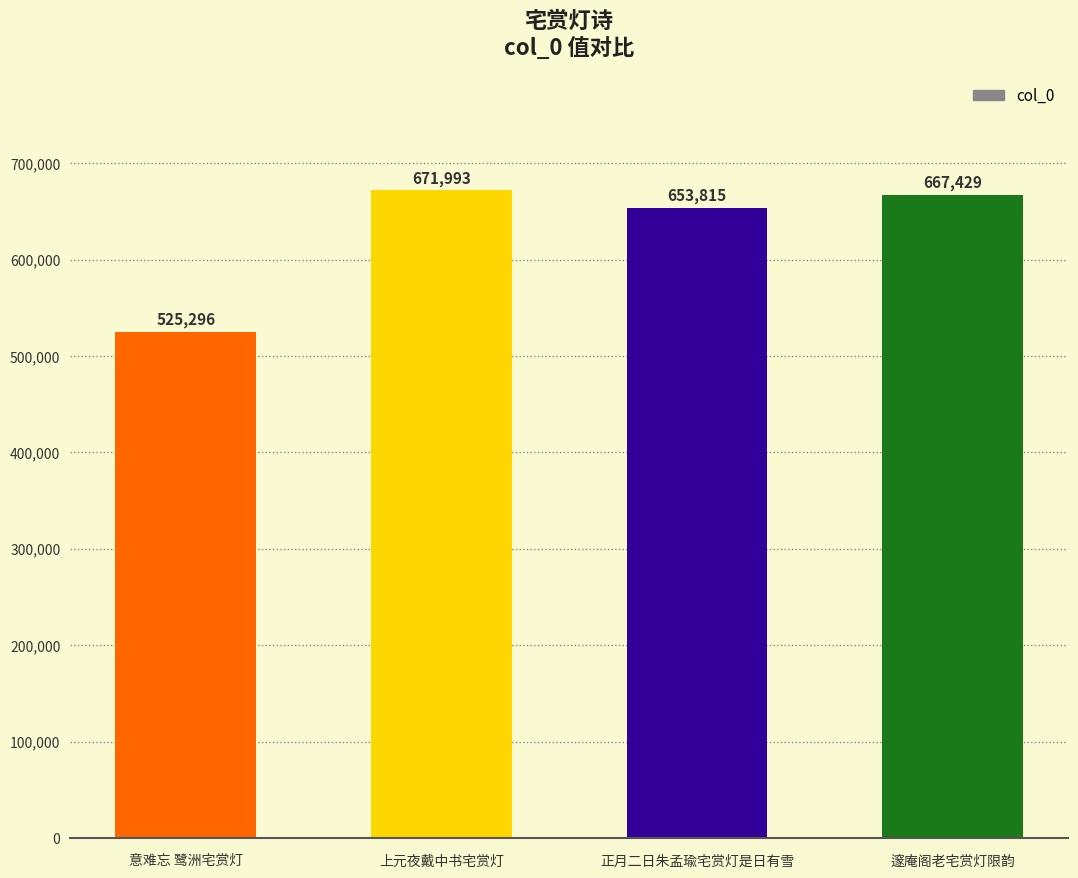

What is the minimum value shown in the chart?

525296